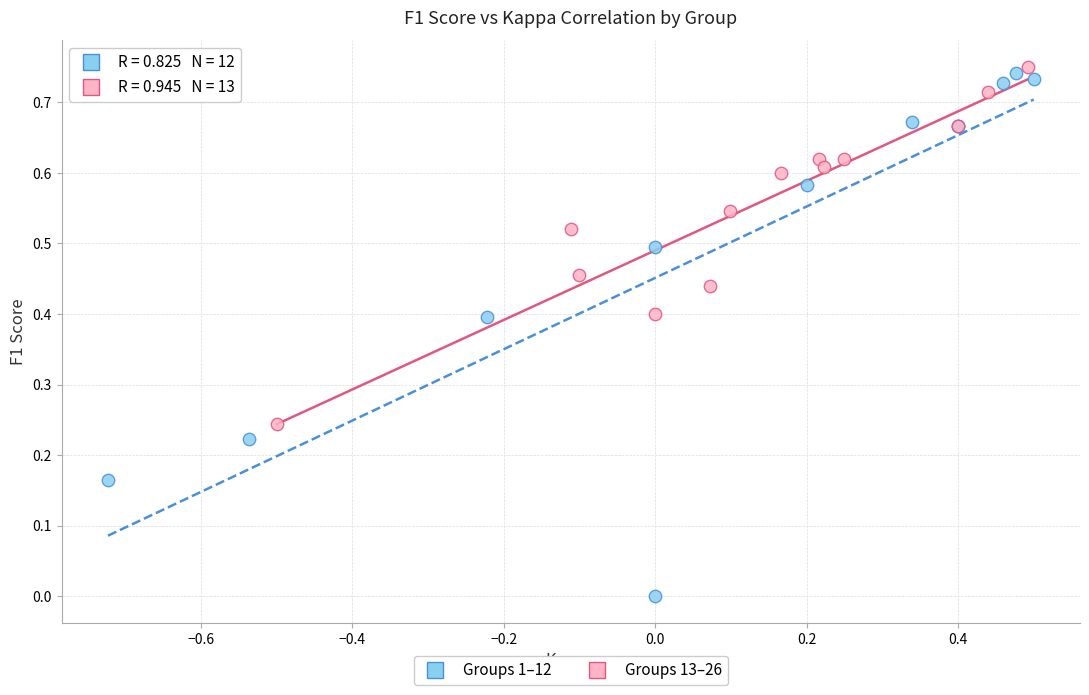

Which series has the largest Y range (max minus min)?

Groups 1–12